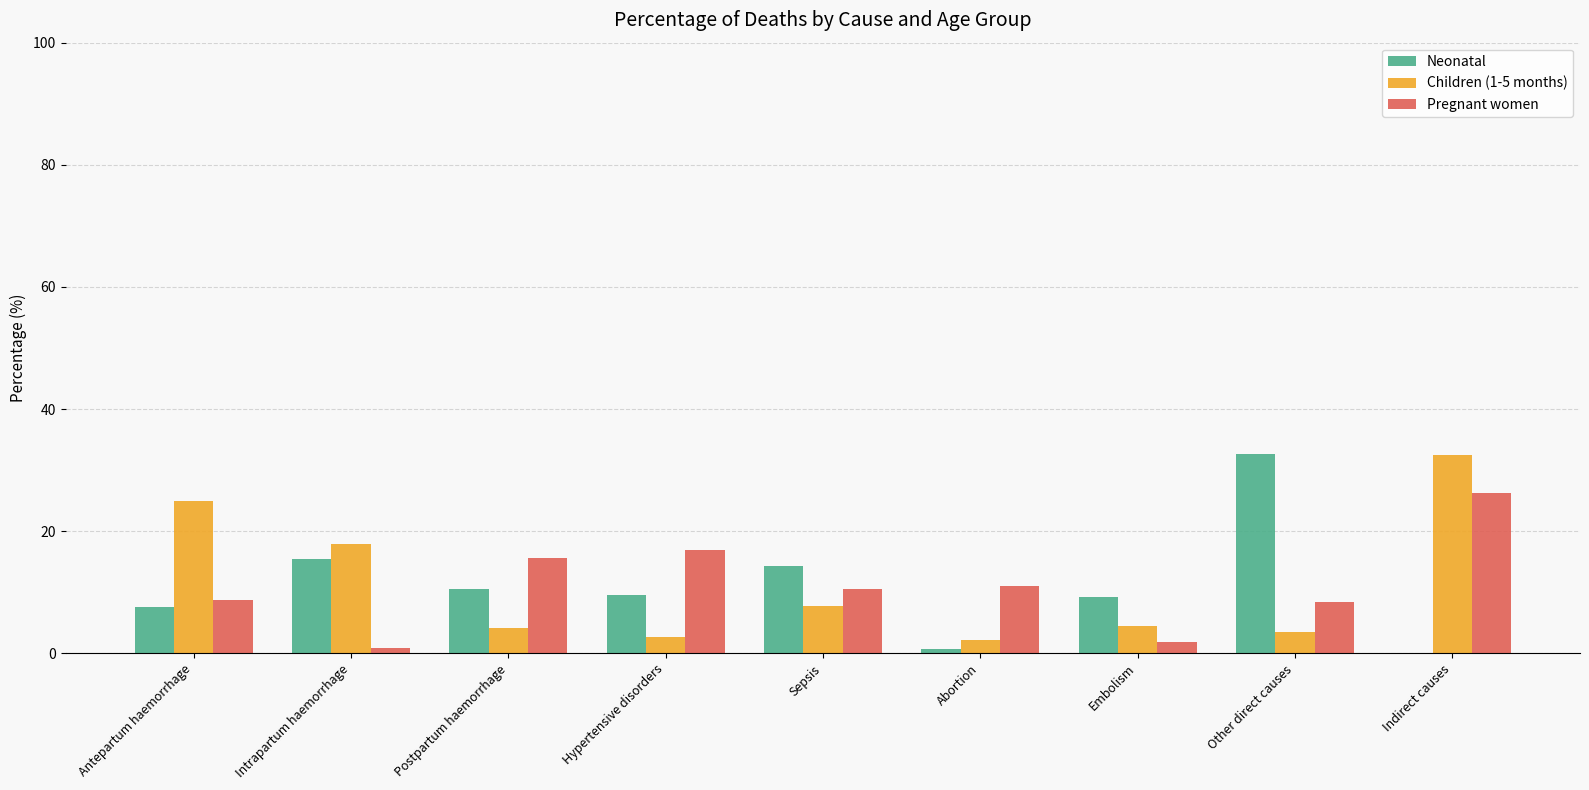

True or false: Neonatal has a value of 24.2 at Intrapartum haemorrhage.

False